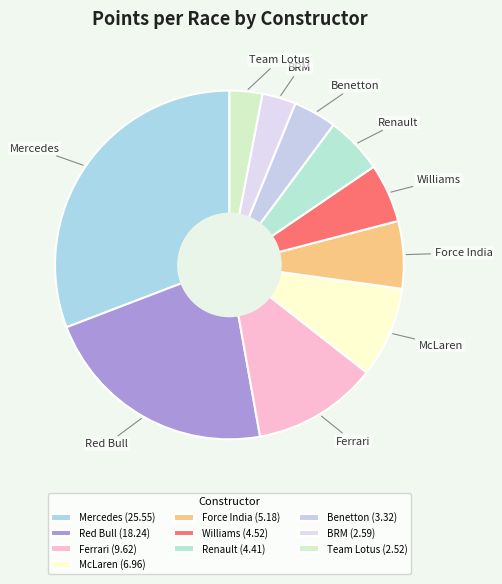

Does any single category account for the majority?

No